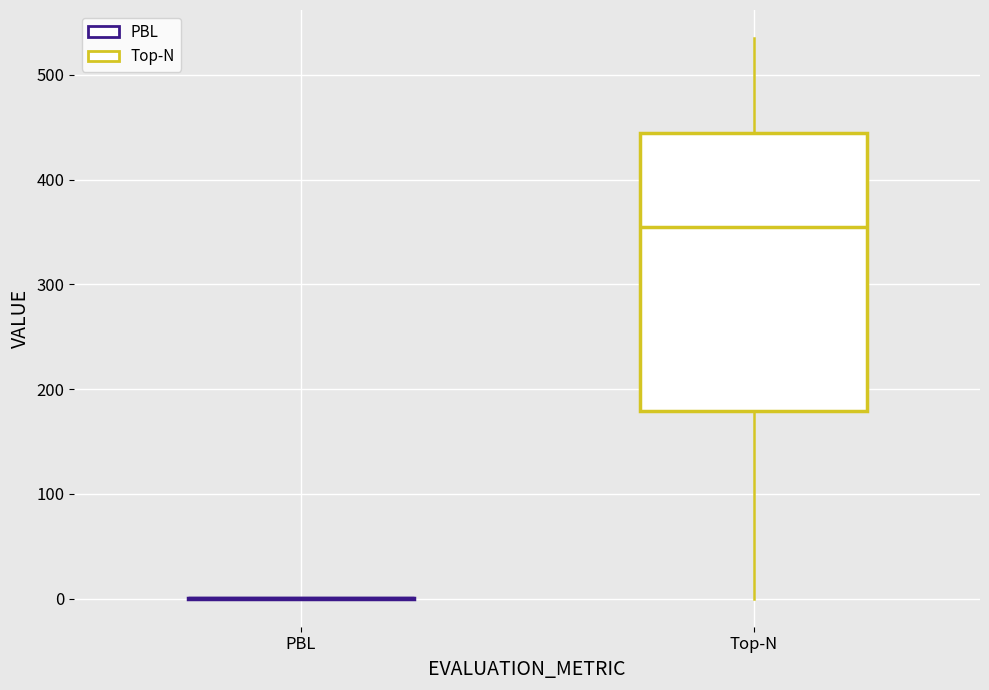

Reading left to right, read every box against the y-axis: the position of its median line, the range the box covers, and the ends of its whiskers. The values are not printed on the chart, so give them approximately, as read against the axis.

PBL: box collapsed to a line at 0, whiskers 0 to 0
Top-N: median 360, box 180 to 440, whiskers 0 to 540